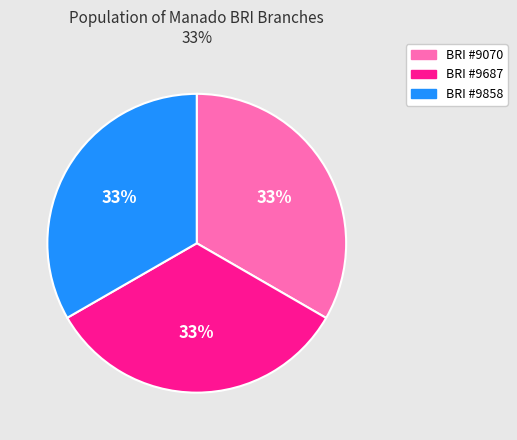

What percentage is the BRI #9858 slice, to the nearest percent?

33%